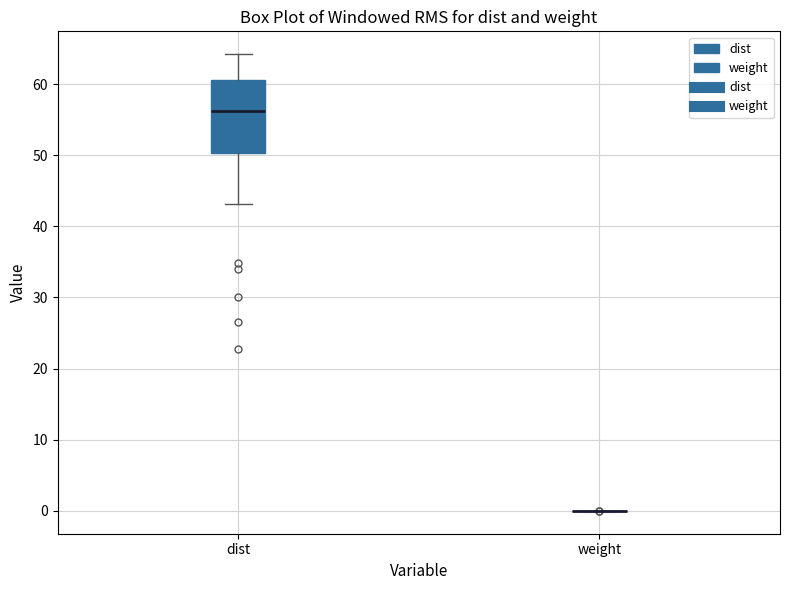

Reading left to right, transcribe this box plot: for each box, give where its median line is, the range the box spans, and where its two whiskers end, as read against the y-axis. The values are not printed on the chart, so give them approximately, as read against the axis.

dist: median 56, box 50 to 61, whiskers 43 to 64
weight: box collapsed to a line at 0, whiskers 0 to 0